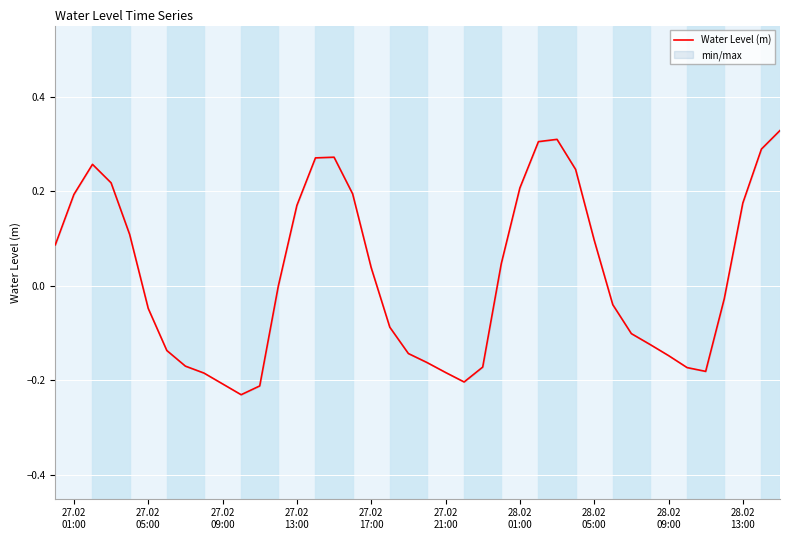

The value at 10 is -0.4. True or false?

False